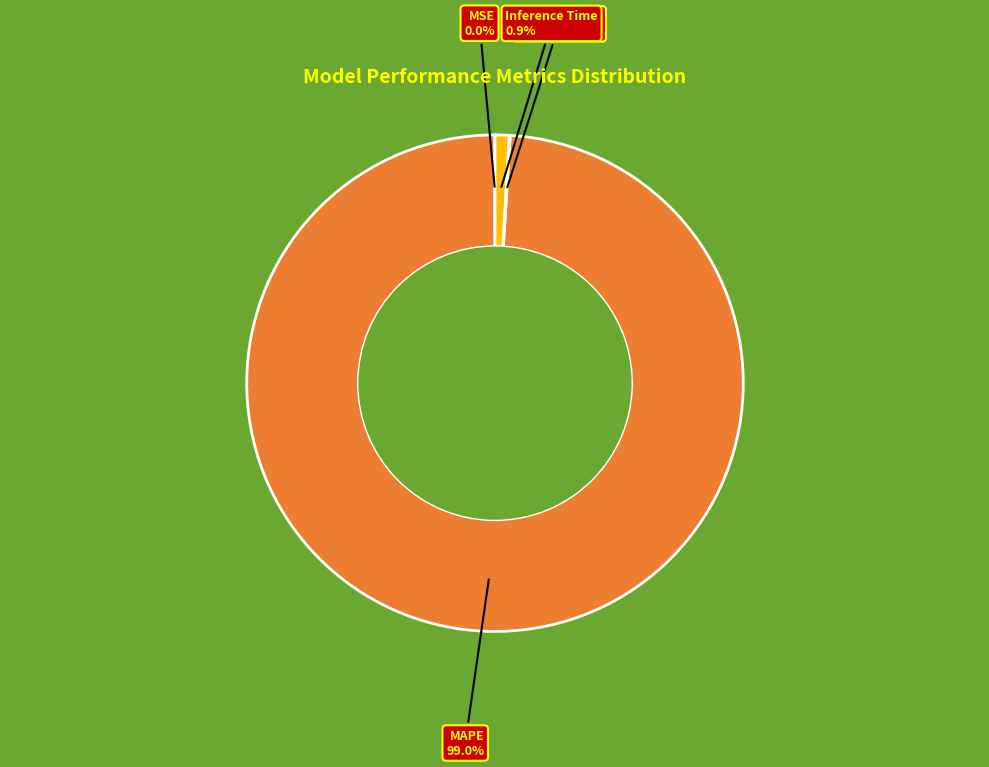

Is there any slice that represents more than half of the pie?

Yes